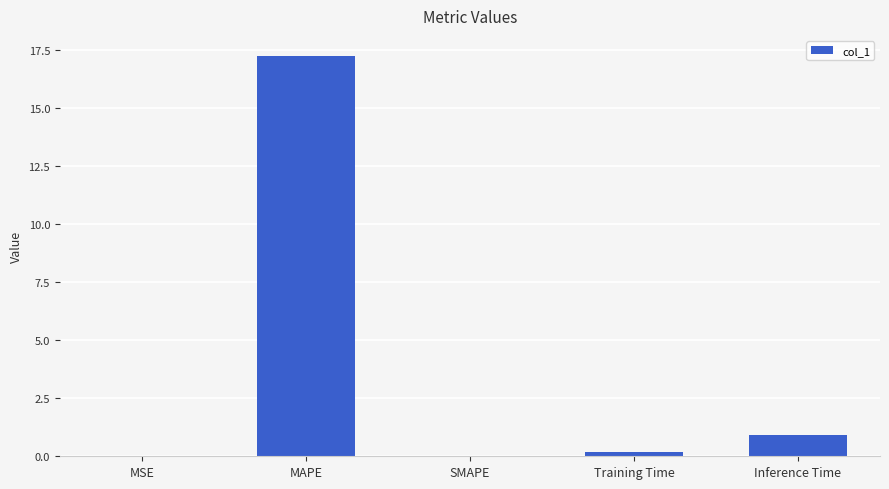

Between SMAPE and Inference Time, which is larger?

Inference Time